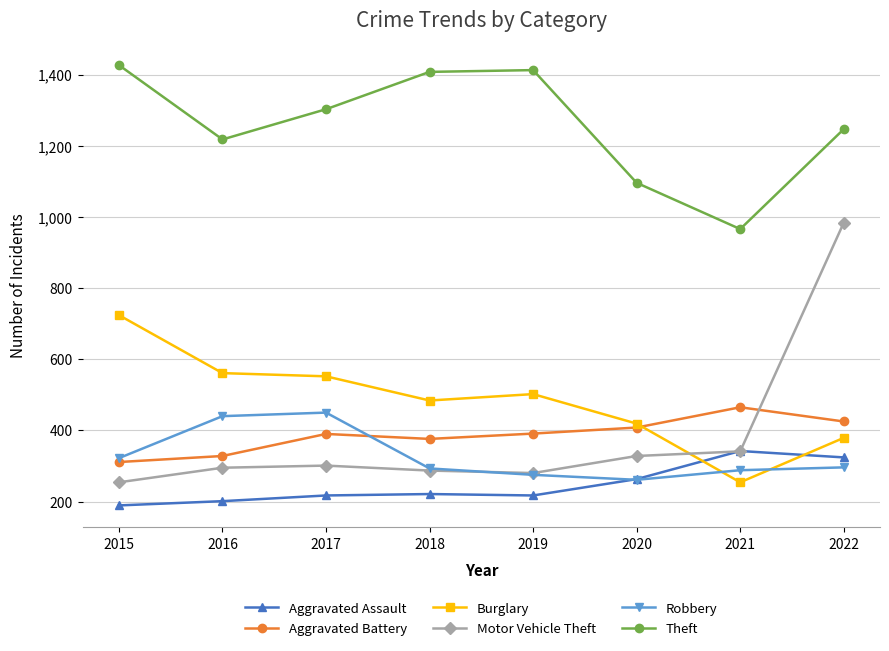

Which category has the lowest value across all series?

2015